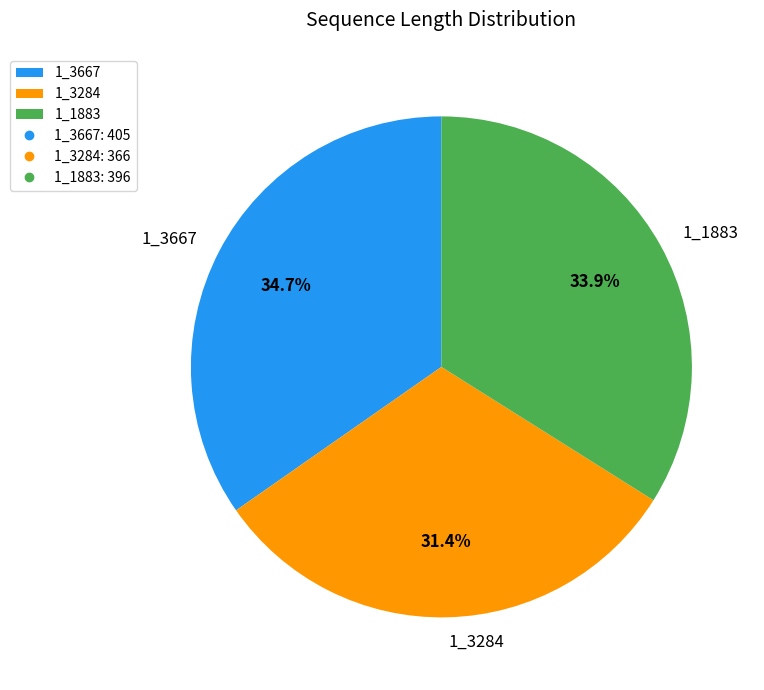

To the nearest percent, what is the average slice percentage?

33%